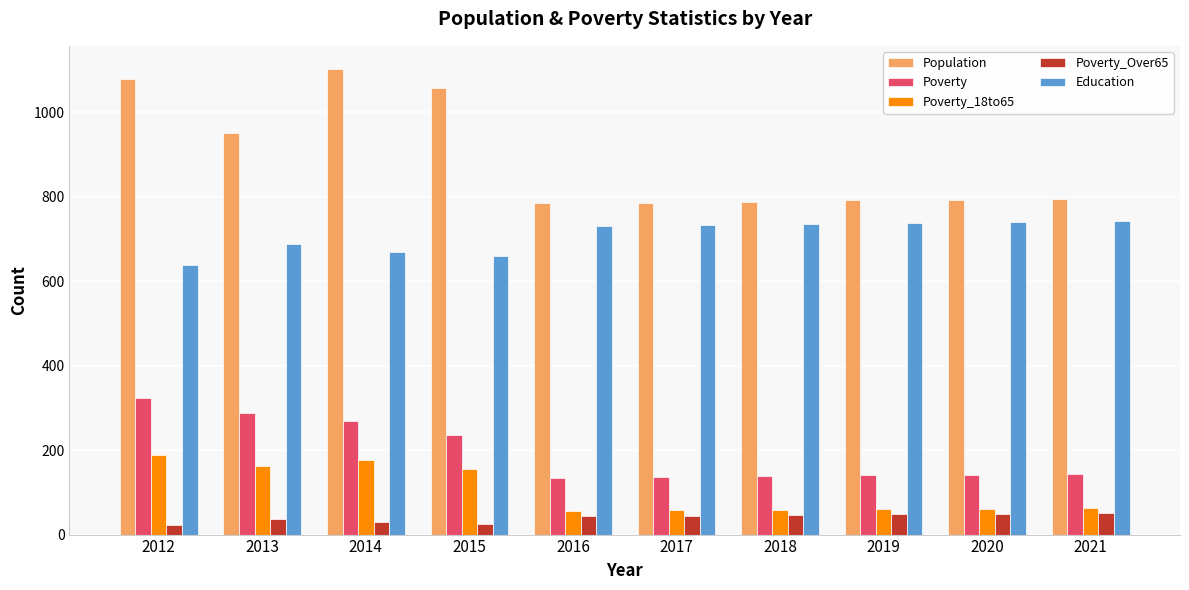

What is the difference between the second highest and minimum values in the Poverty_18to65 series?

119